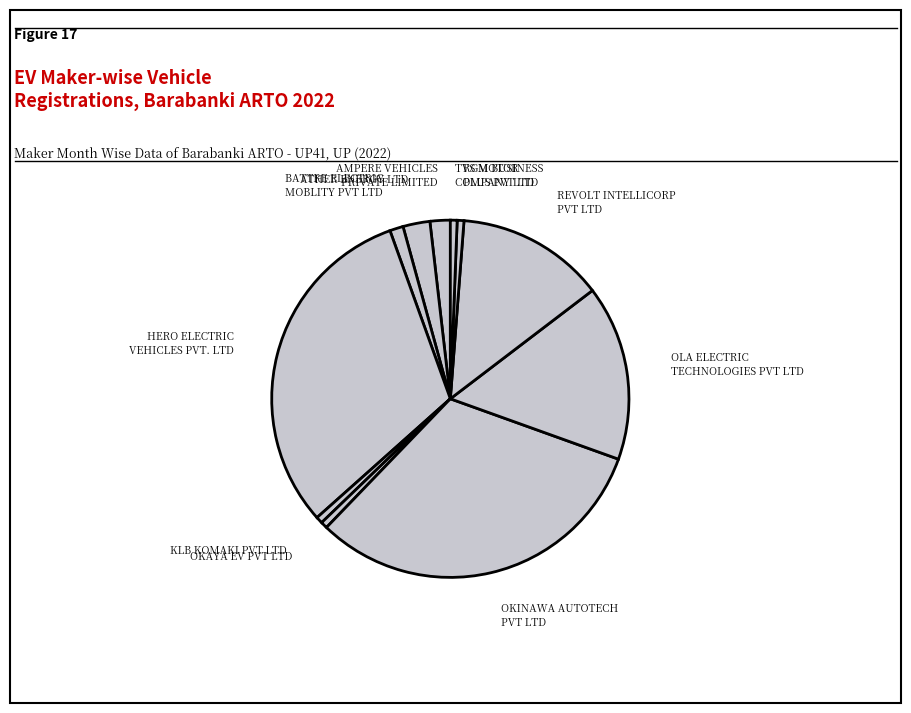

How many segments does this pie chart have?

11